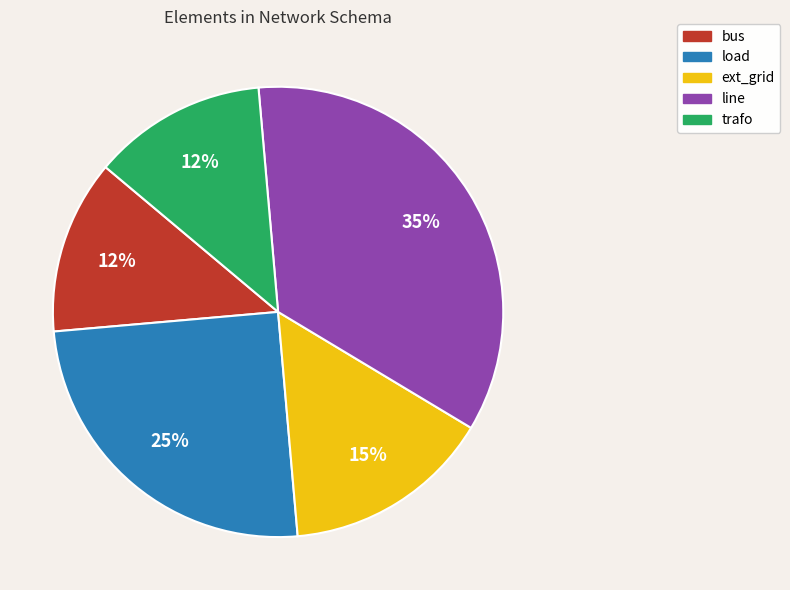

Which has a higher value, ext_grid or line?

line